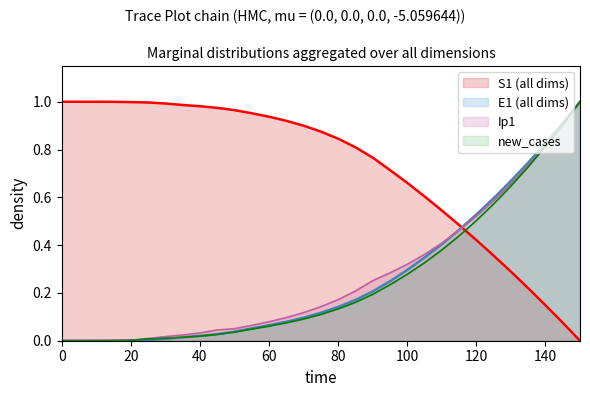

What is the difference between the maximum and minimum values in the Ip1 series?

1.0